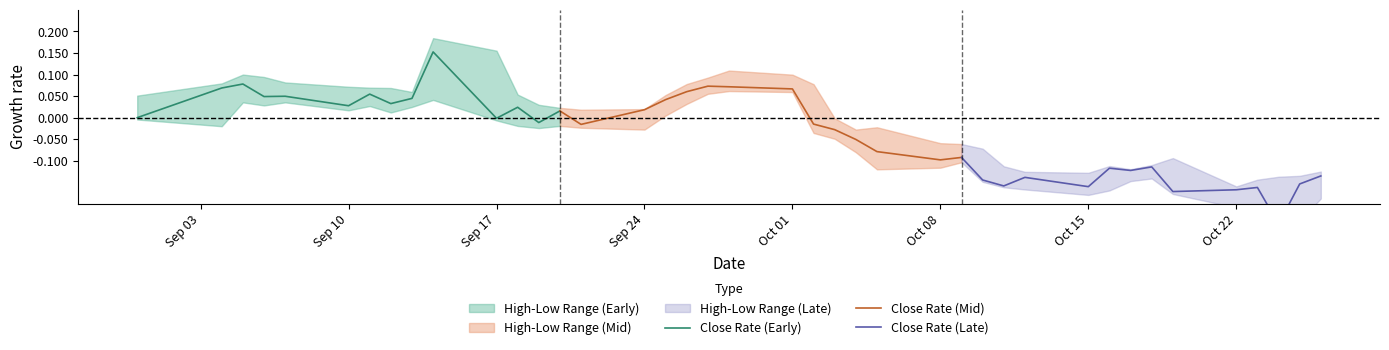

What is the spread (max minus min) of values at Sep 17?

0.2